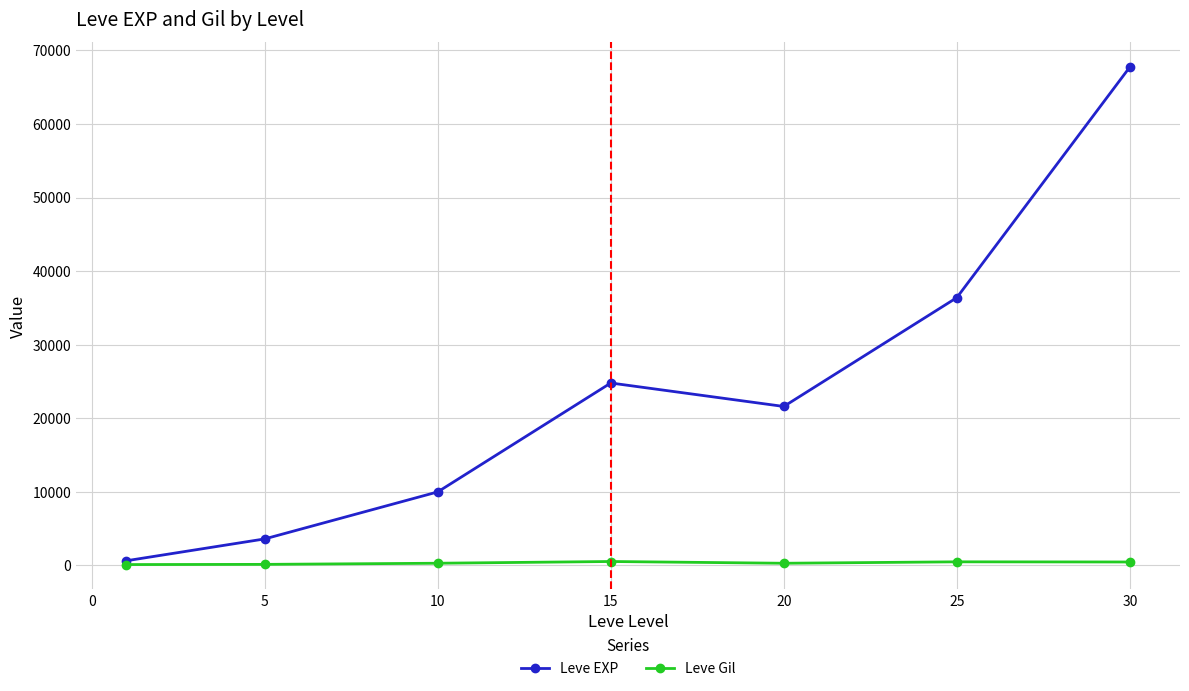

Rank the series by their maximum value, from lowest to highest.

Leve Gil, Leve EXP